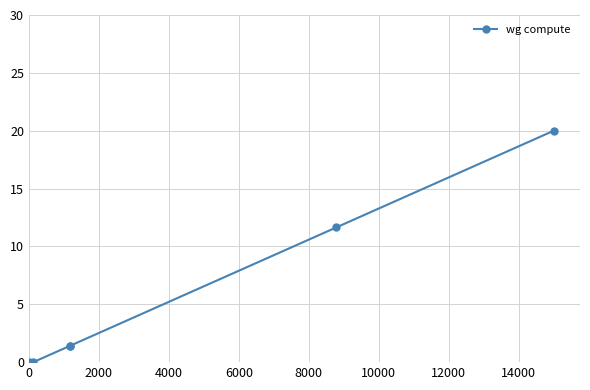

What is the greatest value displayed?

20.0